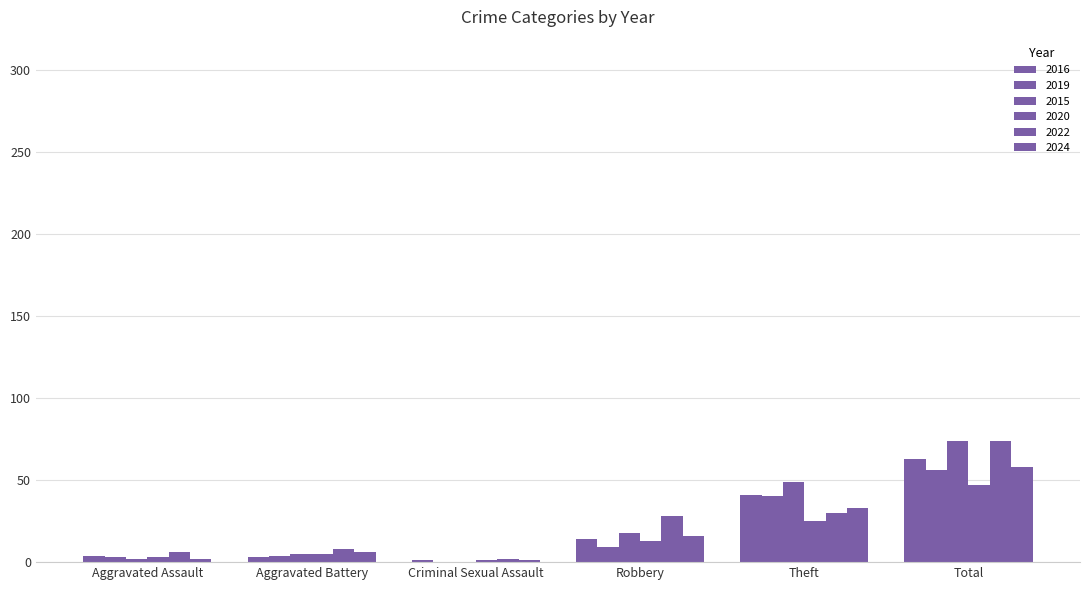

How many data points does each series have?

6